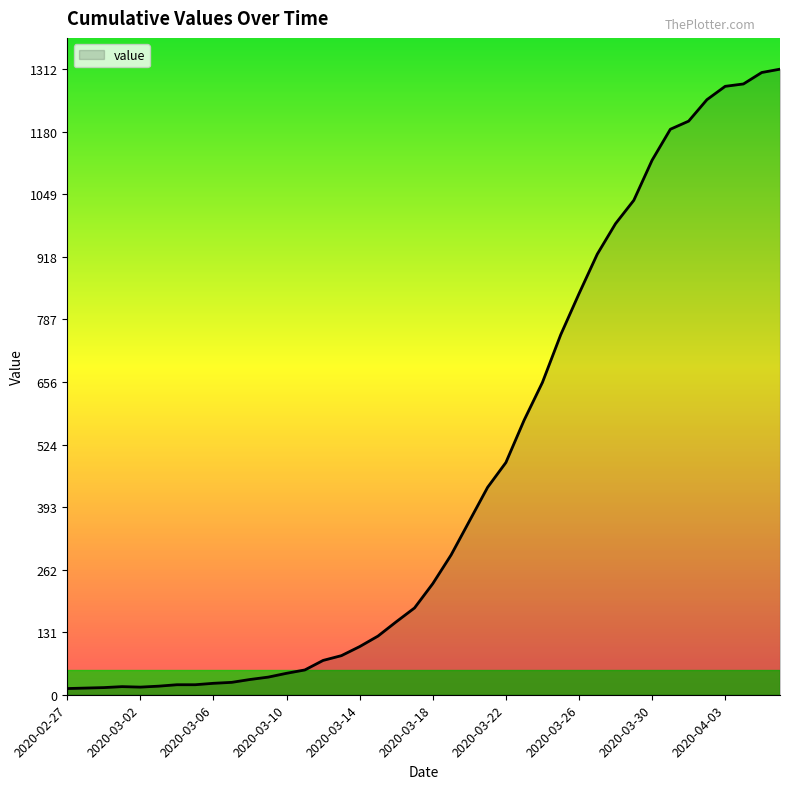

What is the difference between the maximum and minimum values?

1299